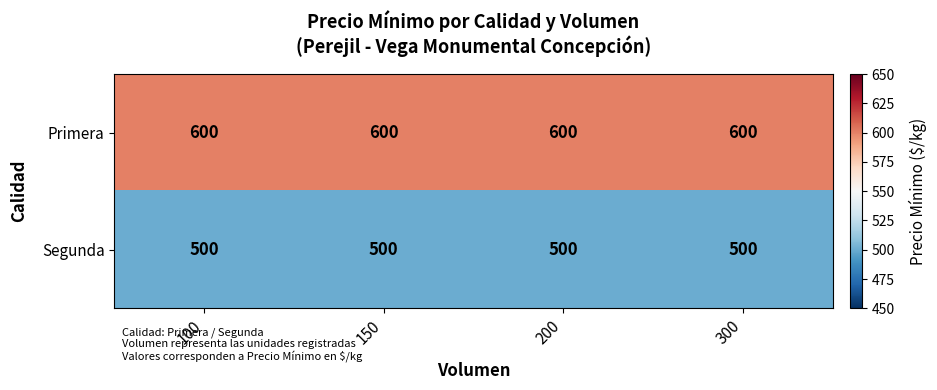

True or false: Primera has a value of 133 at 300.

False